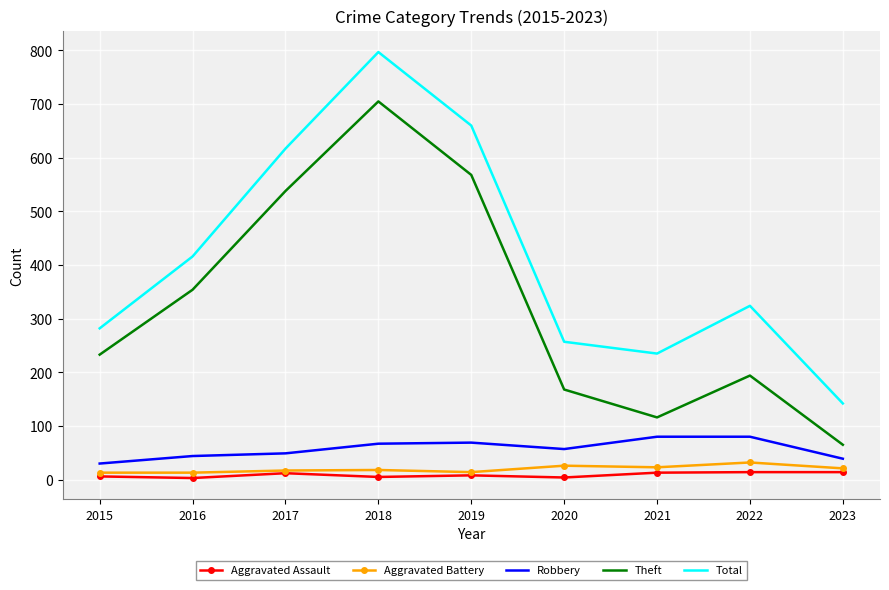

What is the difference between the Robbery values at 2018 and 2022?

13